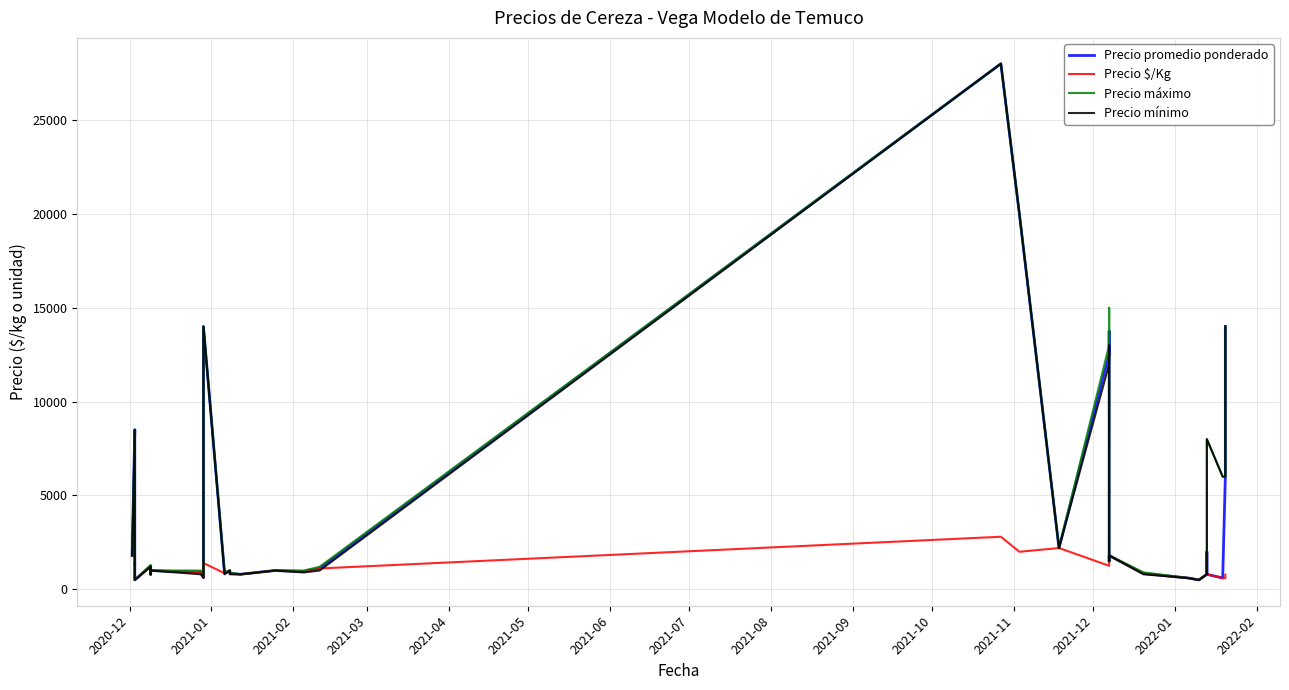

What is the smallest value displayed?

500